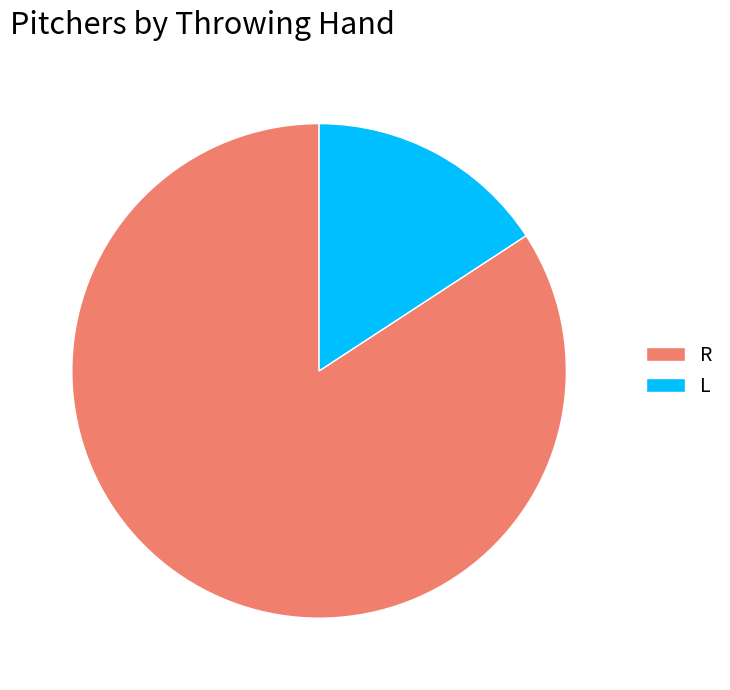

True or false: L accounts for 1% of the total.

False